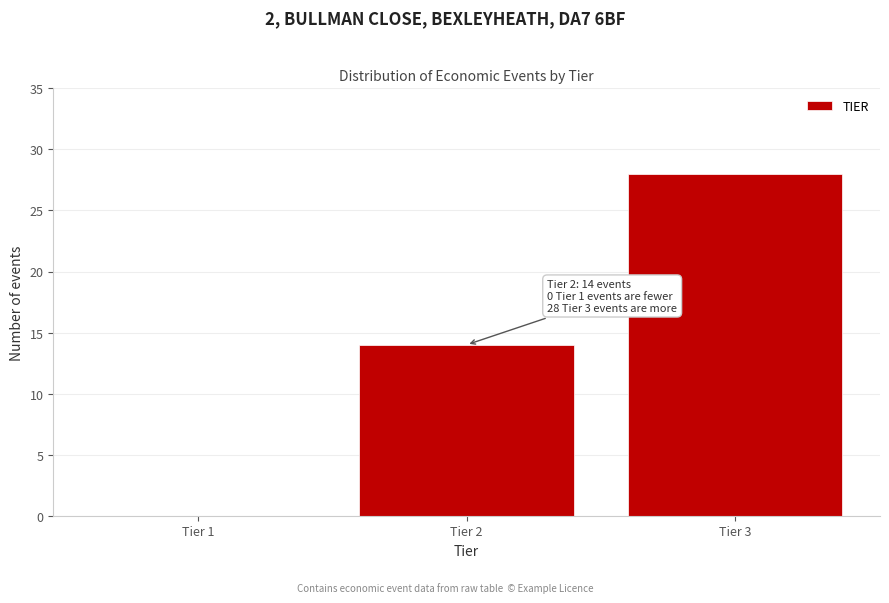

Reading right to left, extract all data points from this chart.

Tier 3=28	Tier 2=14	Tier 1=0